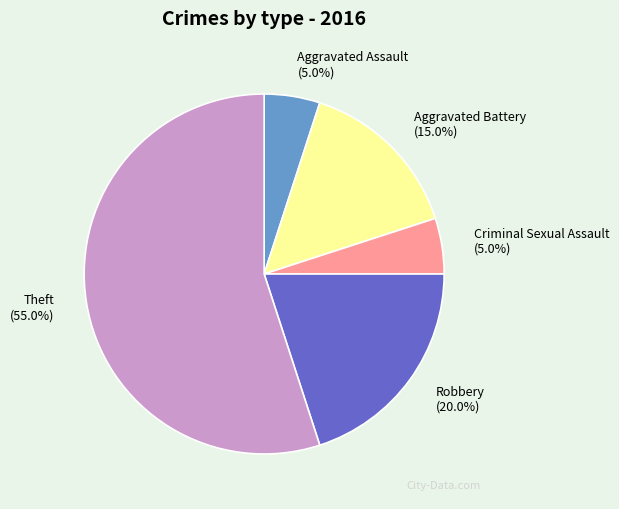

Which has a higher value, Robbery or Criminal Sexual Assault?

Robbery